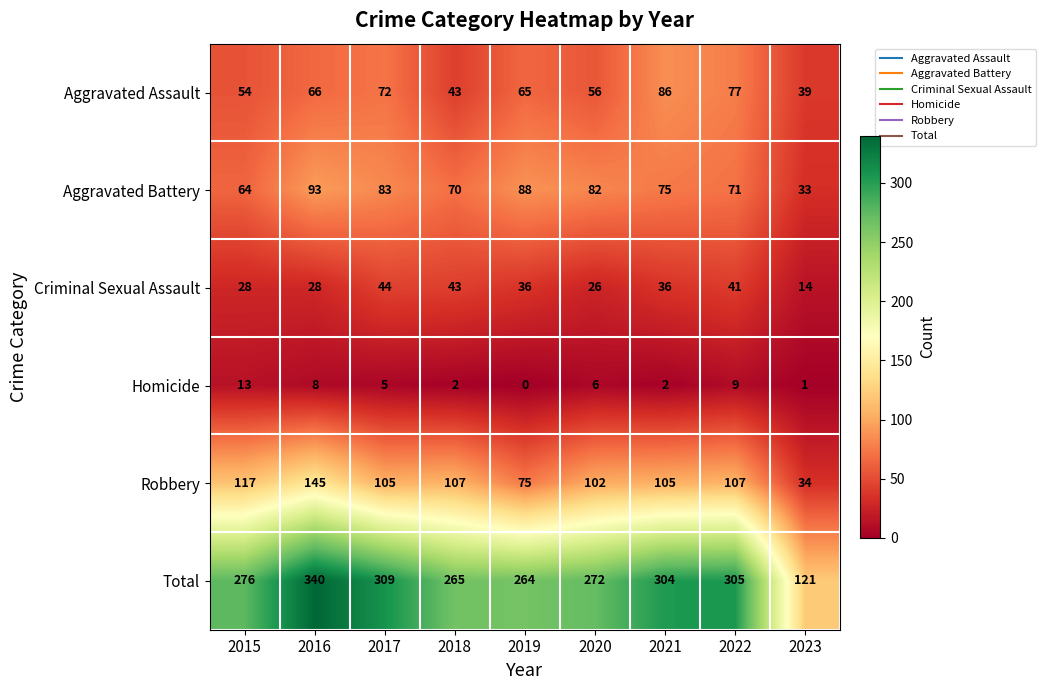

What is the spread (max minus min) of values at 2018?

263